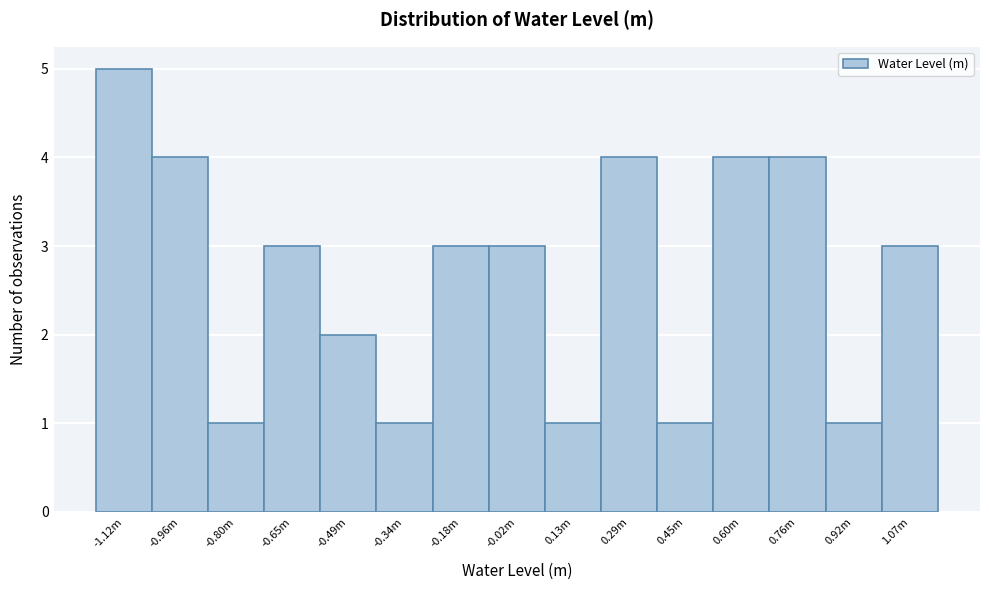

Reading left to right, transcribe all the data shown in this chart.

-1.12m=5	-0.96m=4	-0.80m=1	-0.65m=3	-0.49m=2	-0.34m=1	-0.18m=3	-0.02m=3	0.13m=1	0.29m=4	0.45m=1	0.60m=4	0.76m=4	0.92m=1	1.07m=3